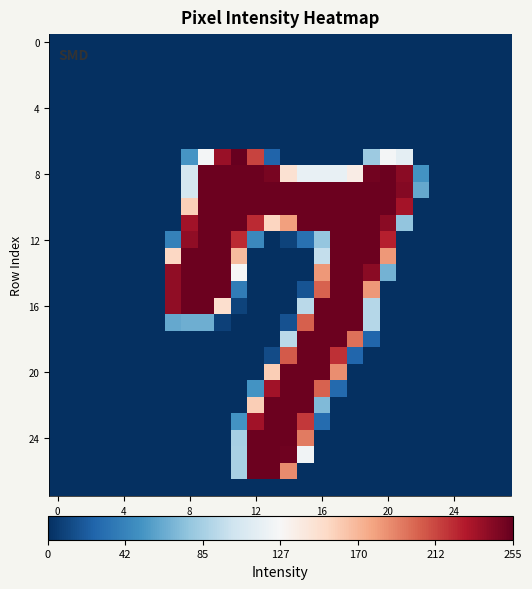

At which category is the sum across all series the highest?

17